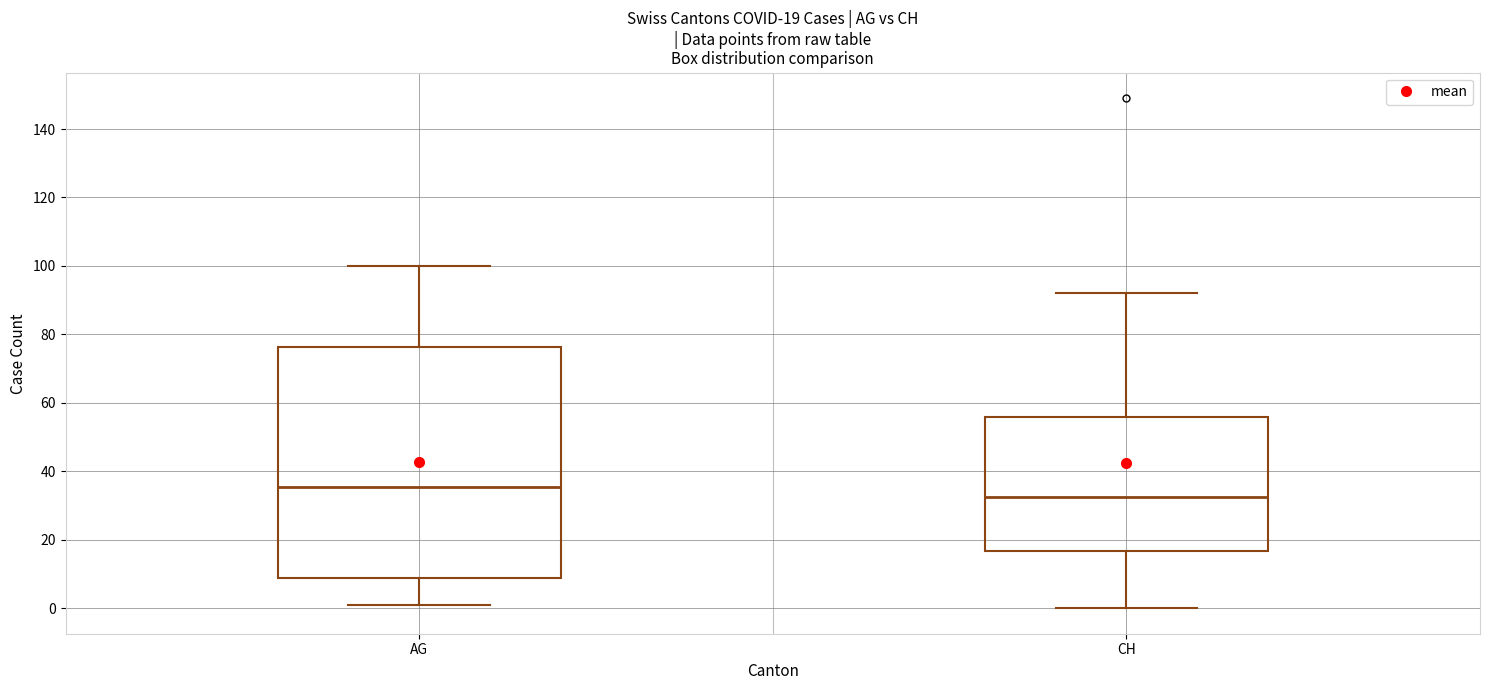

Comparing the boxes themselves (not the whiskers), which one is the tallest?

AG